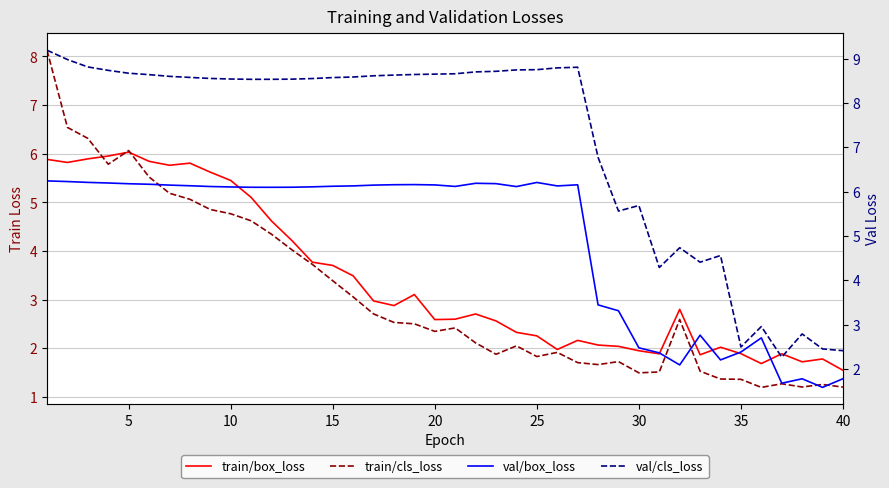

True or false: val/cls_loss and val/box_loss cross at least once.

False